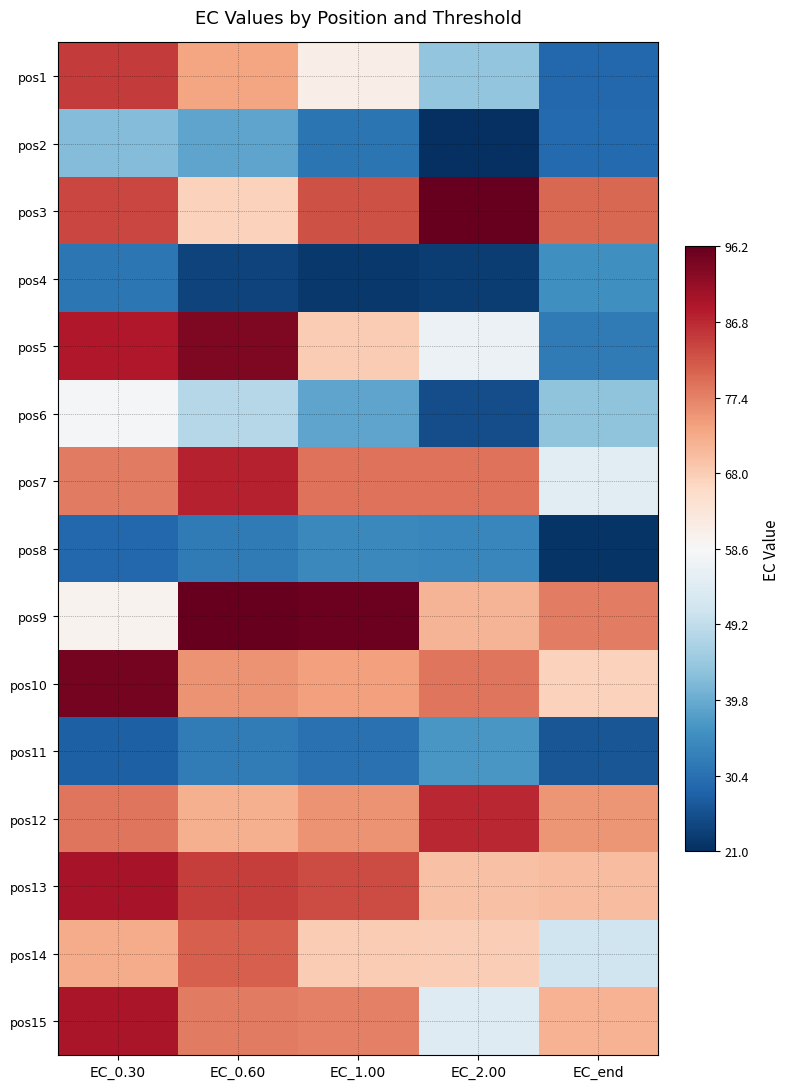

At how many categories does at least one series exceed 64?

5